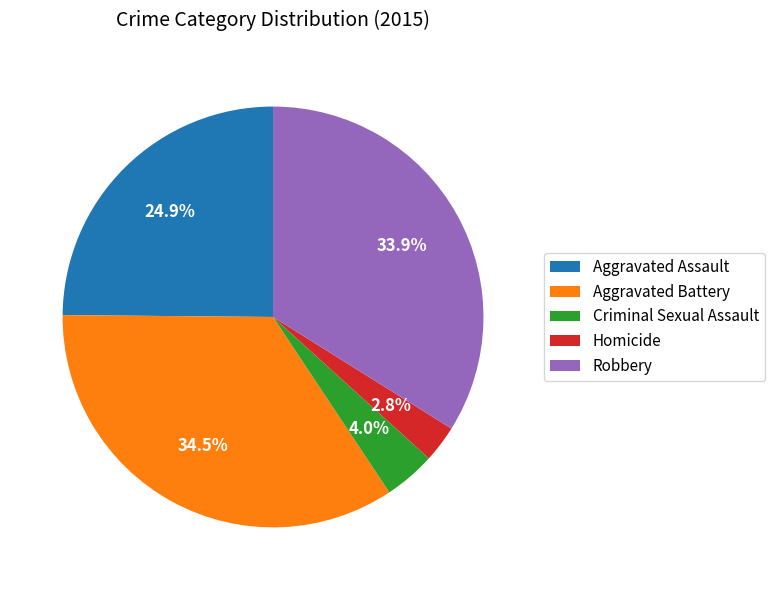

The Homicide slice represents 3% of the pie. True or false?

True